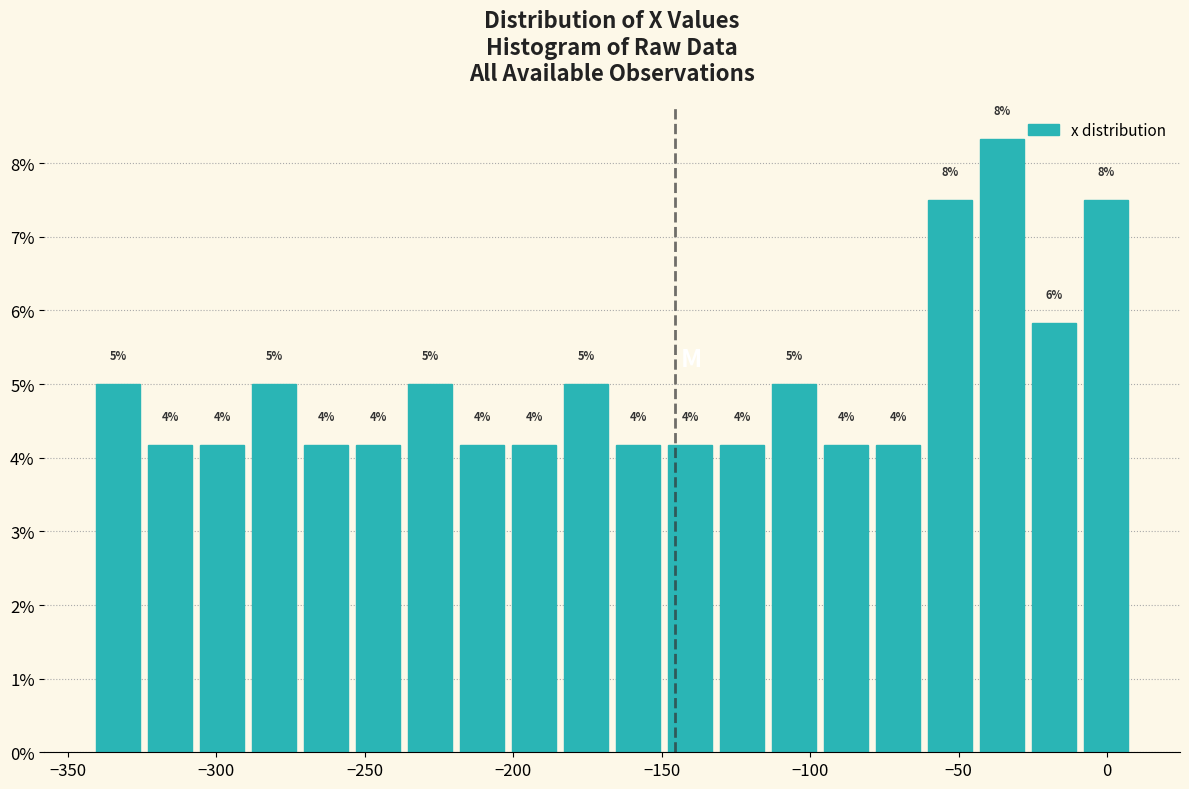

Read against the x-axis, roughly where is the centre of the tallest bar?

-35